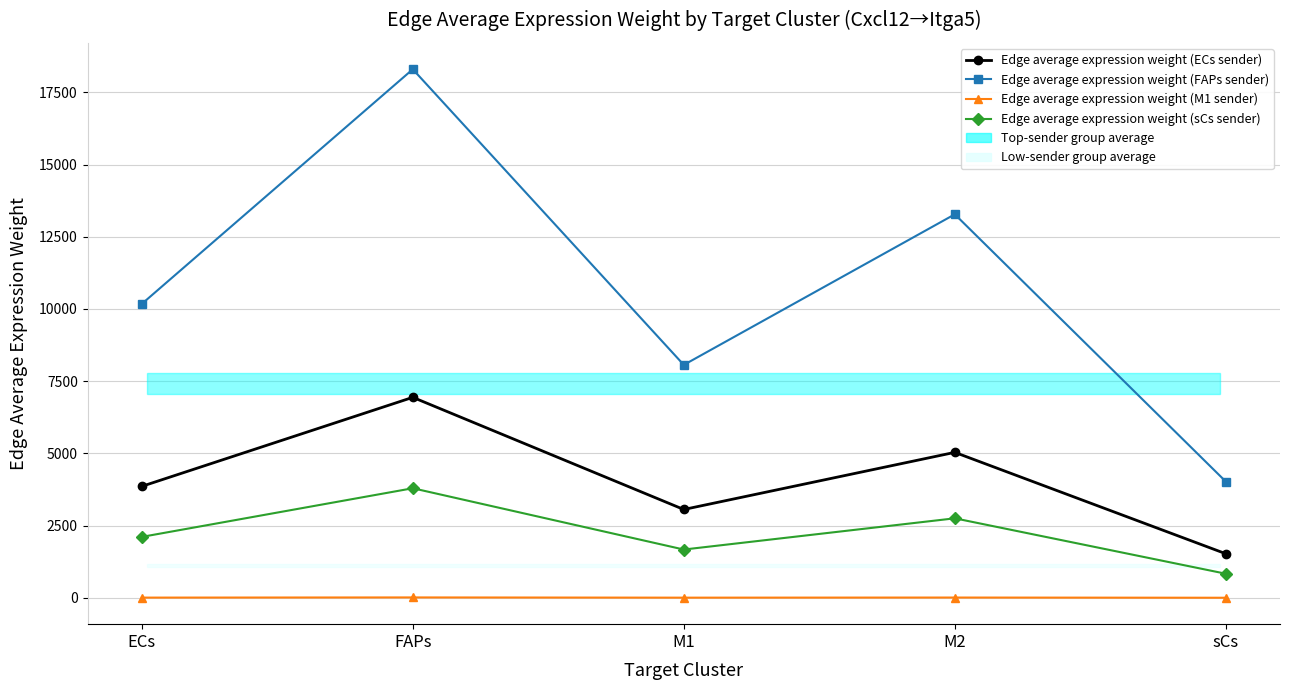

Count the number of categories in the chart.

5